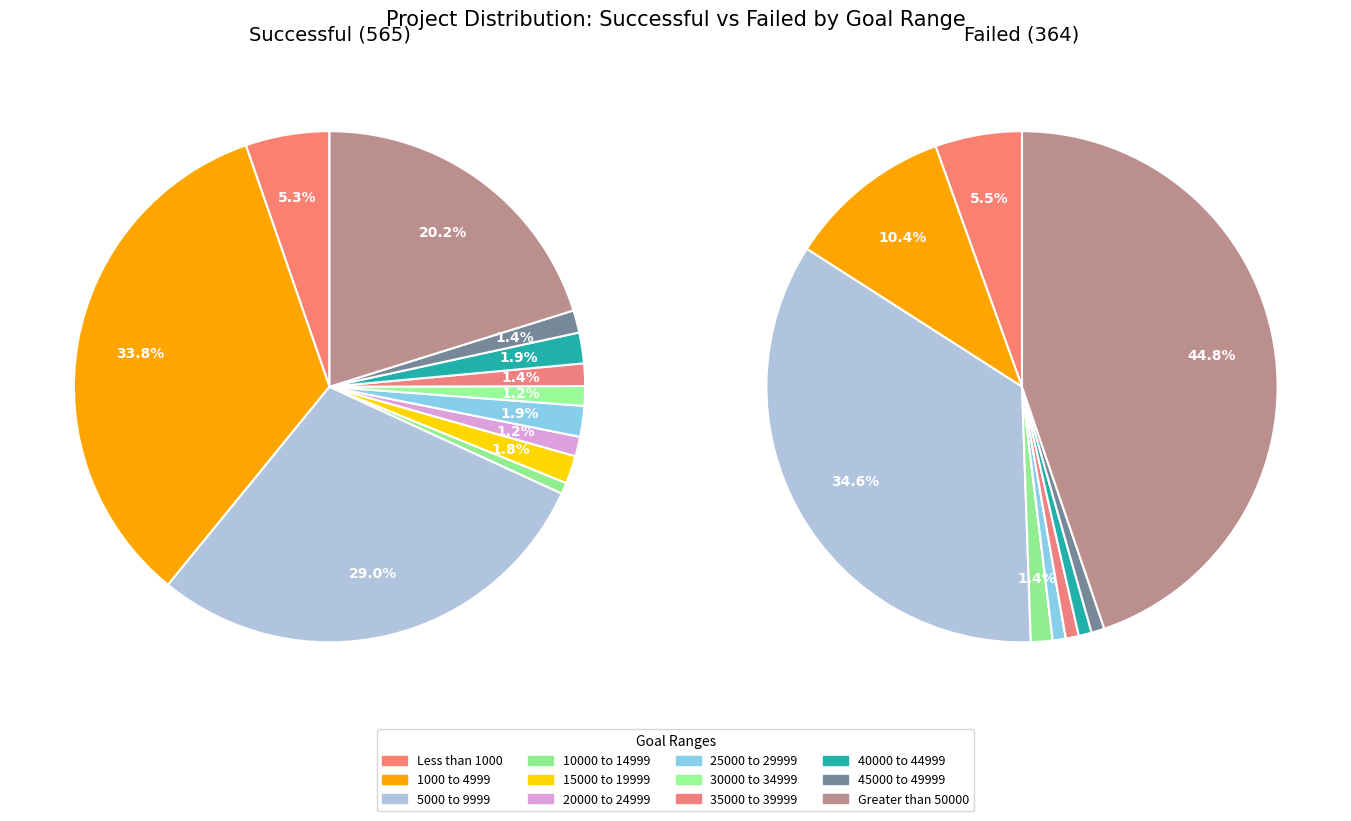

Does any single category account for the majority?

No